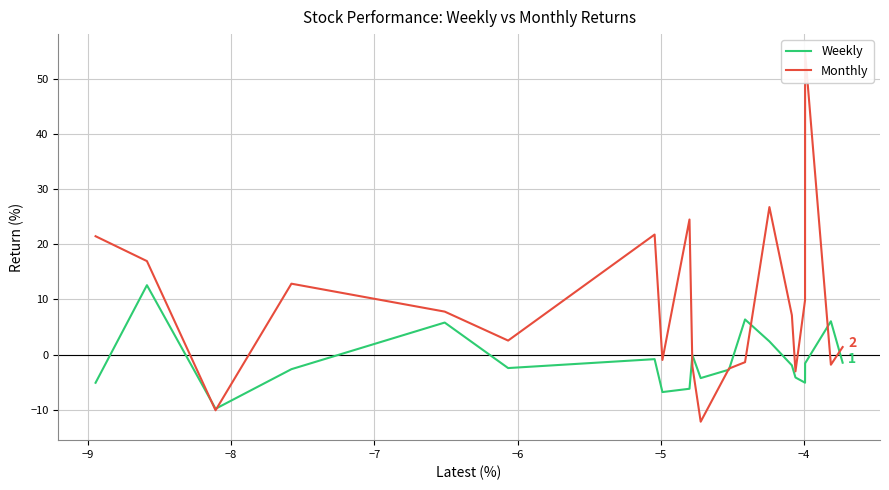

How many interior local valleys does the Weekly series have?

5